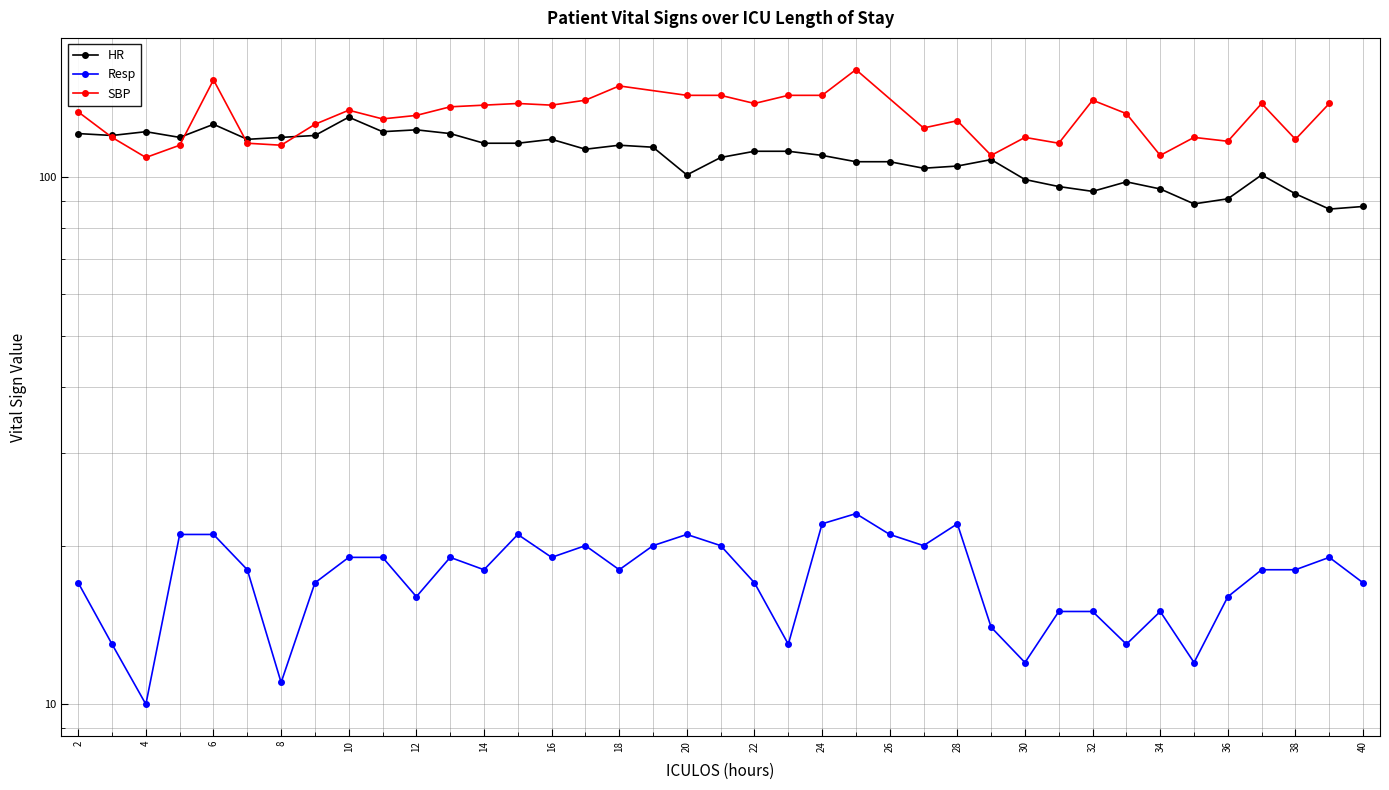

True or false: Resp and HR cross at least once.

False